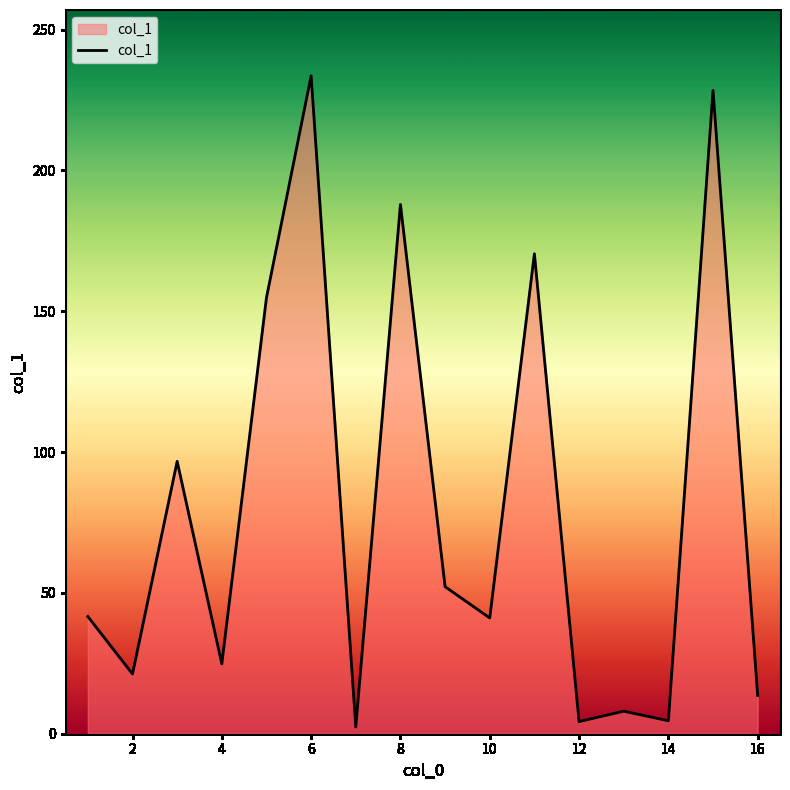

What is the difference between the maximum and minimum values?

231.2